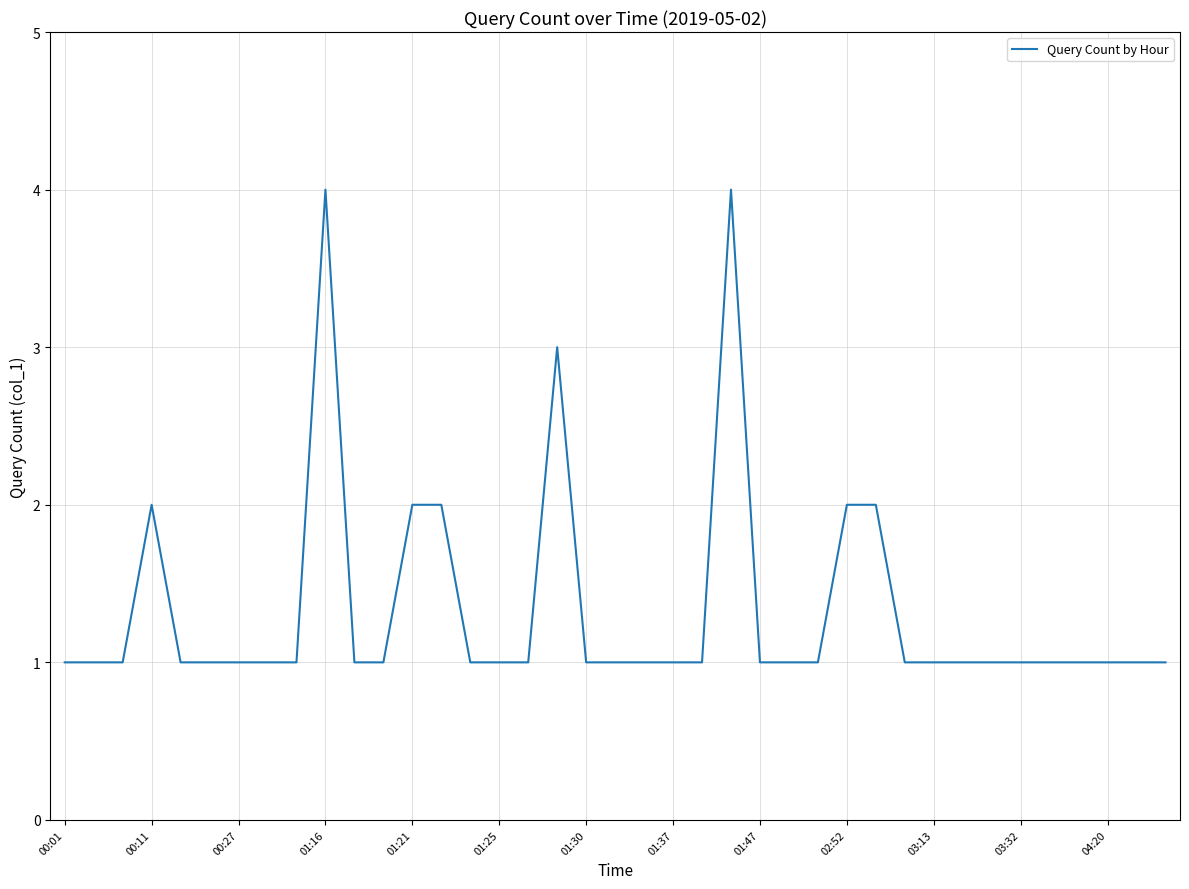

Is this an area chart (filled region under the line)?

No